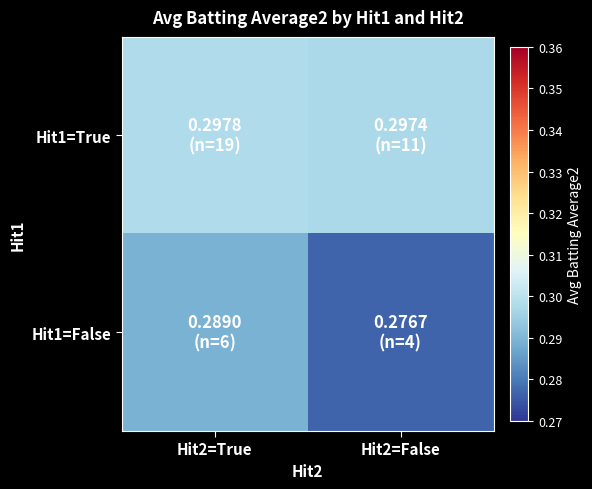

Between Hit2=True and Hit2=False, which series saw the biggest shift?

Hit1=False